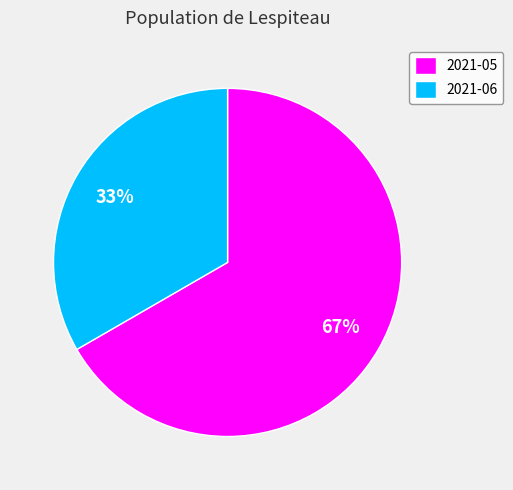

Is it true that 2021-06 is 39% of the pie?

False